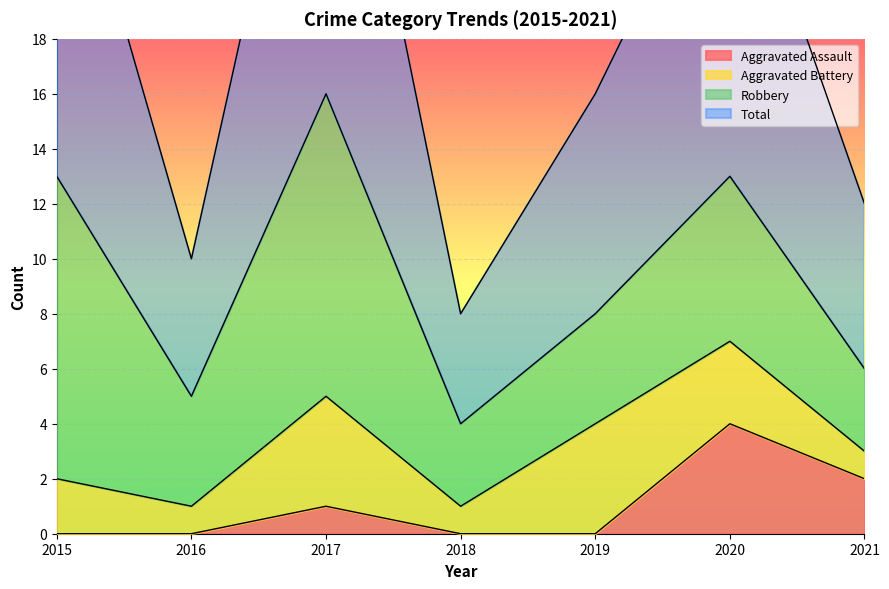

The Aggravated Assault series shows 2 at 2015. True or false?

False